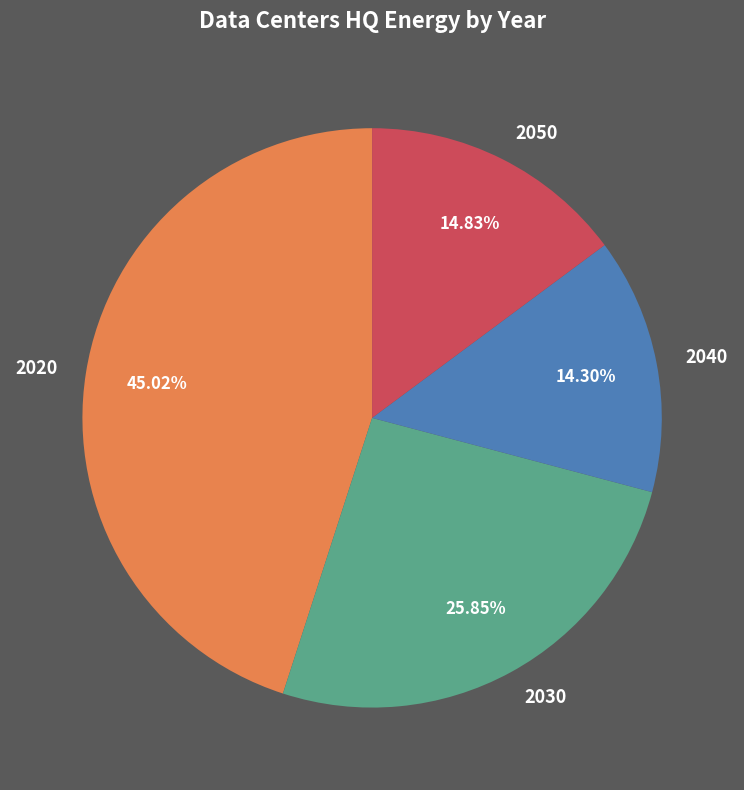

To the nearest percent, what percentage of the pie is 2020?

45%